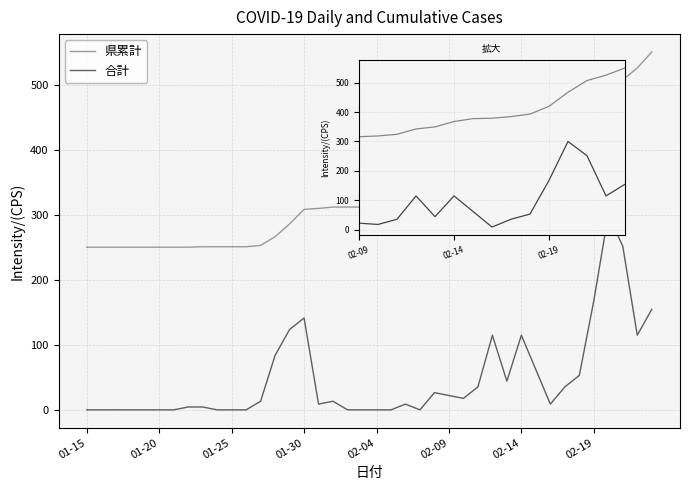

List the series in order of their overall mean, highest first.

県累計, 合計